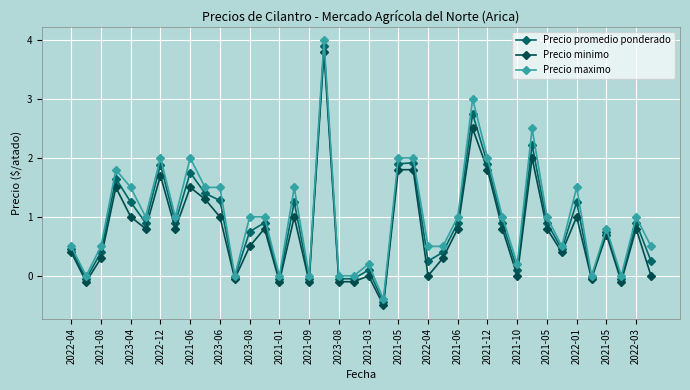

What is the average value of the Precio promedio ponderado series?

0.9